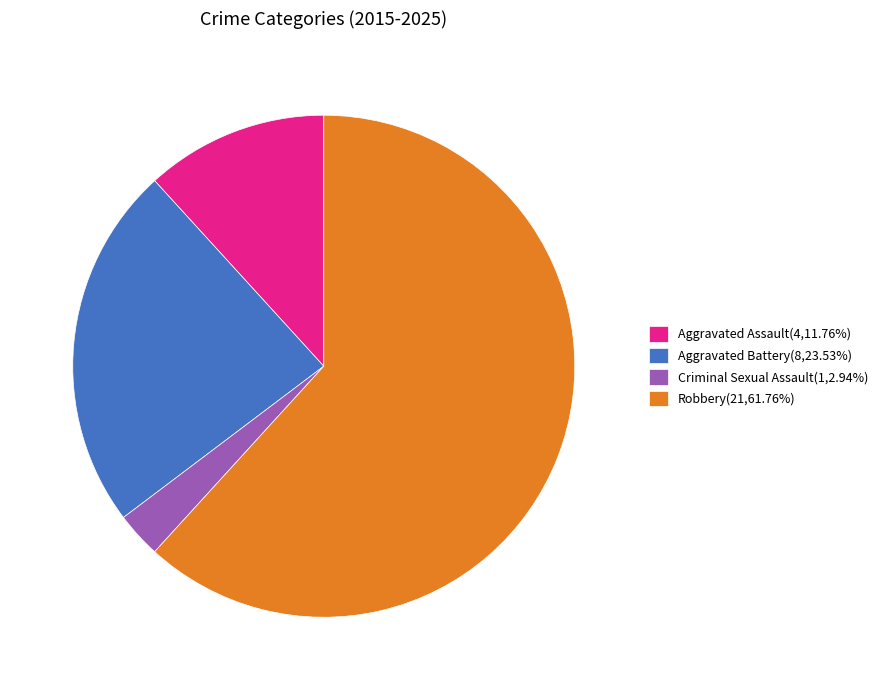

How many slices are in this pie chart?

4